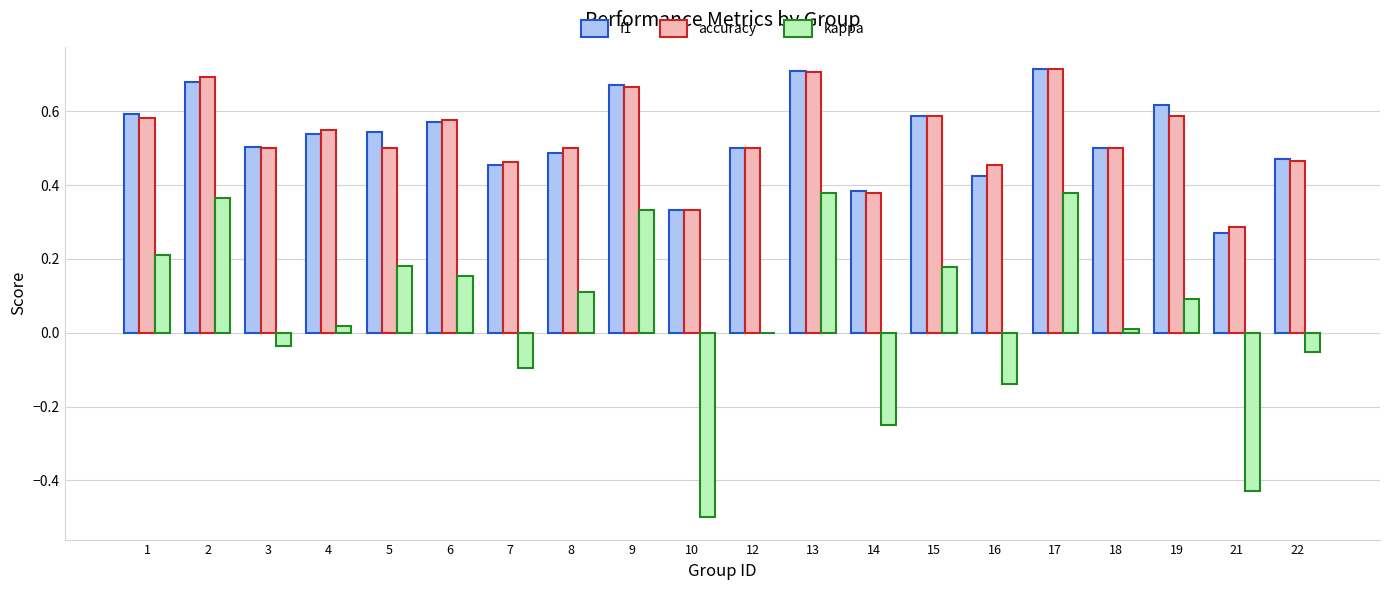

The value of accuracy at 16 is 0.5. True or false?

True